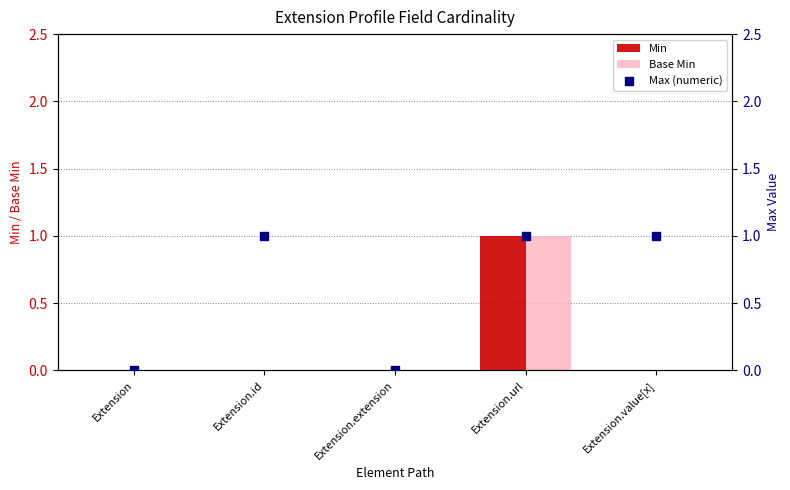

Which series reaches the minimum Y coordinate?

Min